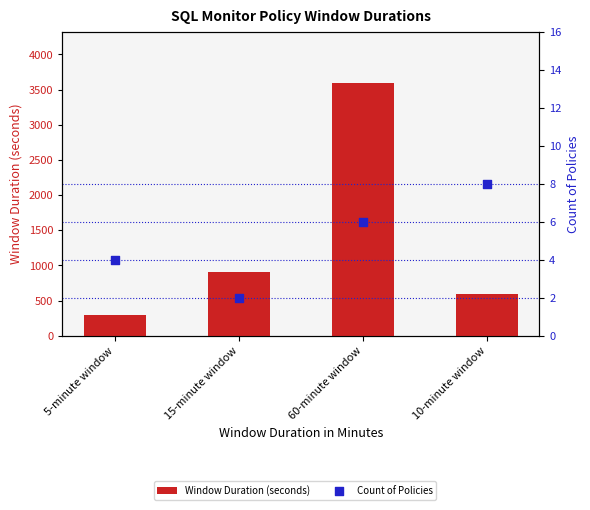

Which series reaches the maximum Y coordinate?

Window Duration (seconds)